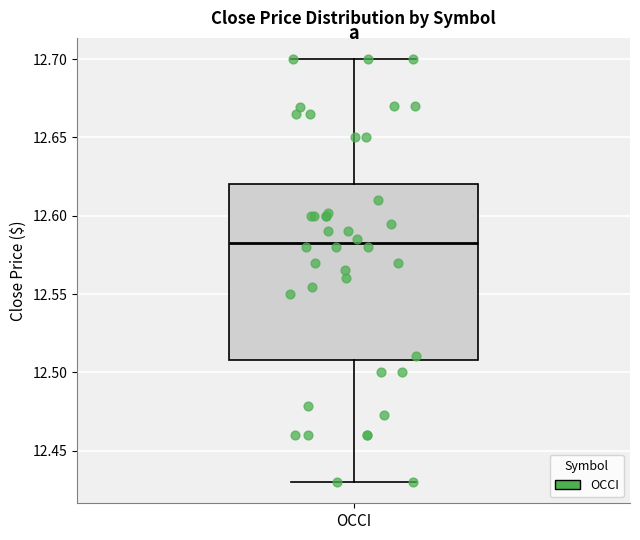

Transcribe this box plot: give where the median line is, the range the box spans, and where the two whiskers end, as read against the y-axis. The values are not printed on the chart, so give them approximately, as read against the axis.

median 12.585, box 12.510 to 12.620, whiskers 12.430 to 12.700